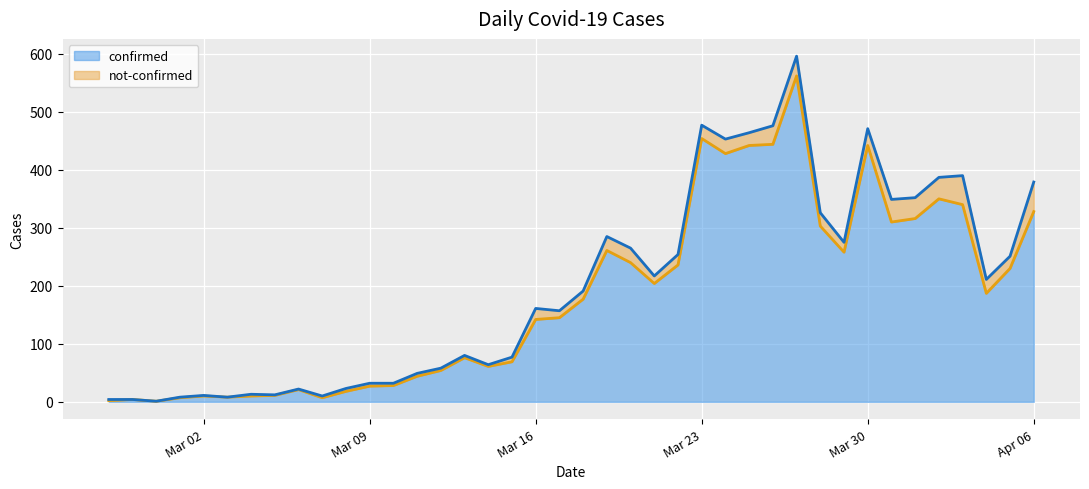

The chart shows a value of 350 at 2020-04-02. True or false?

True